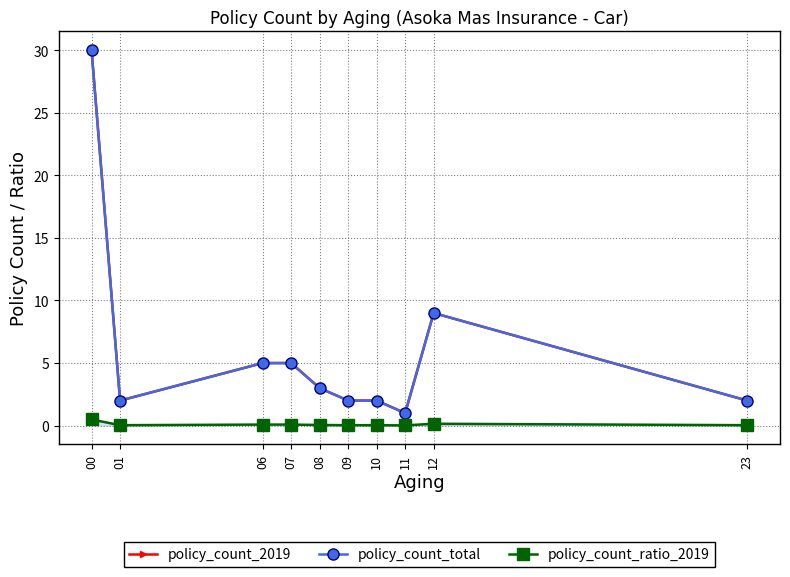

What is the difference between the second highest and minimum values in the policy_count_total series?

8.0